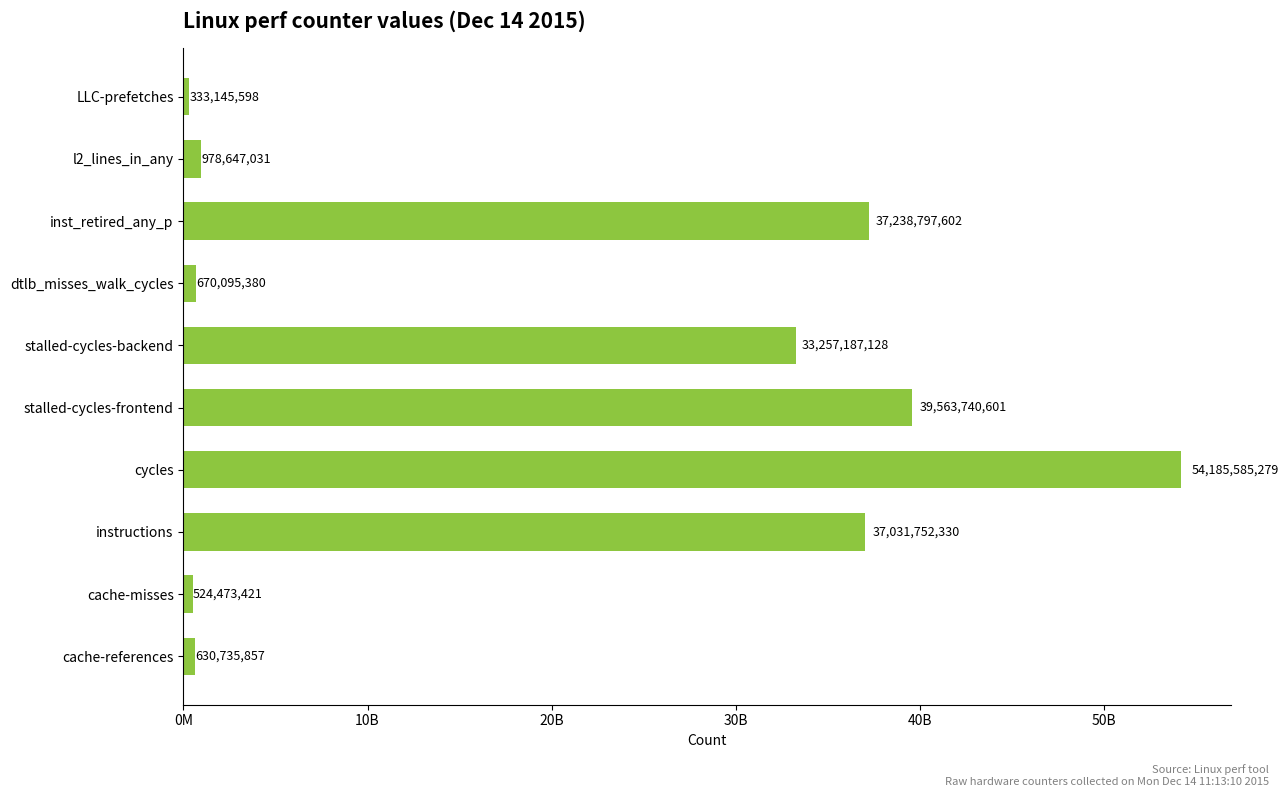

List the labels in order of value, smallest first.

LLC-prefetches, cache-misses, cache-references, dtlb_misses_walk_cycles, l2_lines_in_any, stalled-cycles-backend, instructions, inst_retired_any_p, stalled-cycles-frontend, cycles